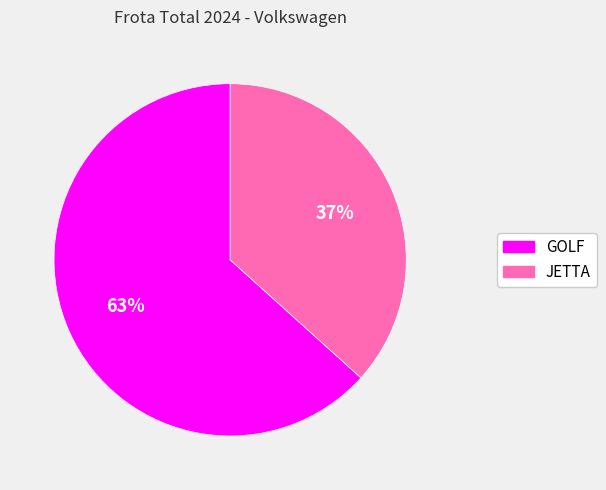

What is the ratio of the value at JETTA to the value at GOLF?

0.6